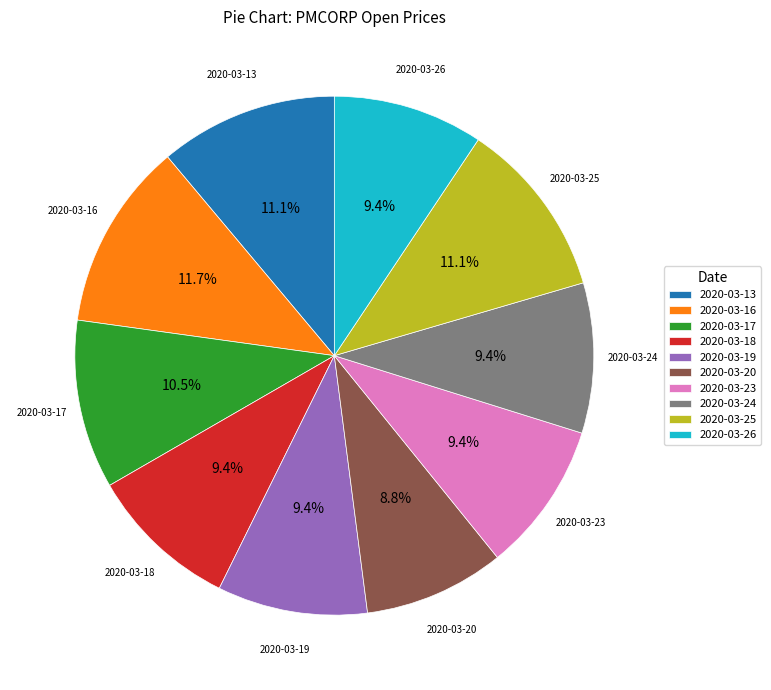

How much of the chart is everything except 2020-03-26?

90.6%